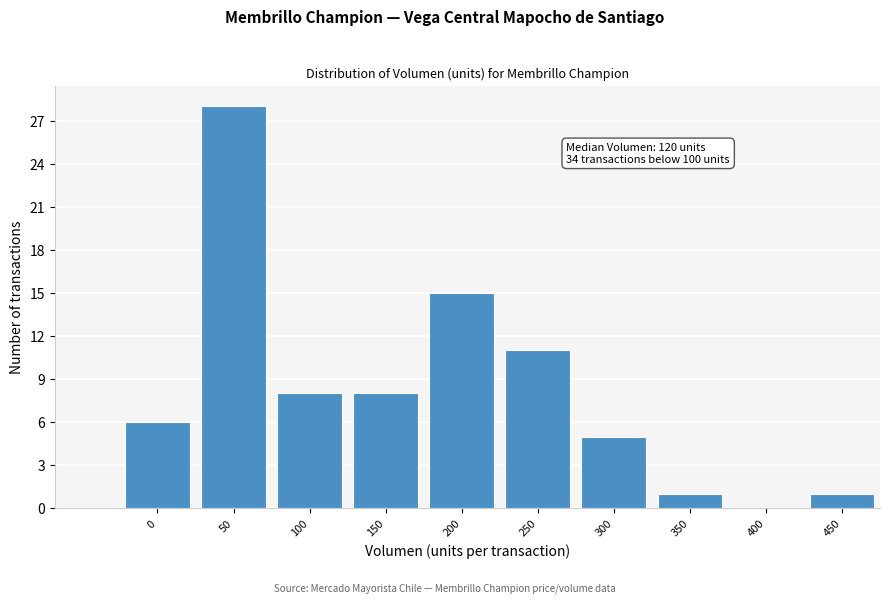

Reading left to right, list all the values displayed in this chart.

0=6	50=28	100=8	150=8	200=15	250=11	300=5	350=1	400=0	450=1